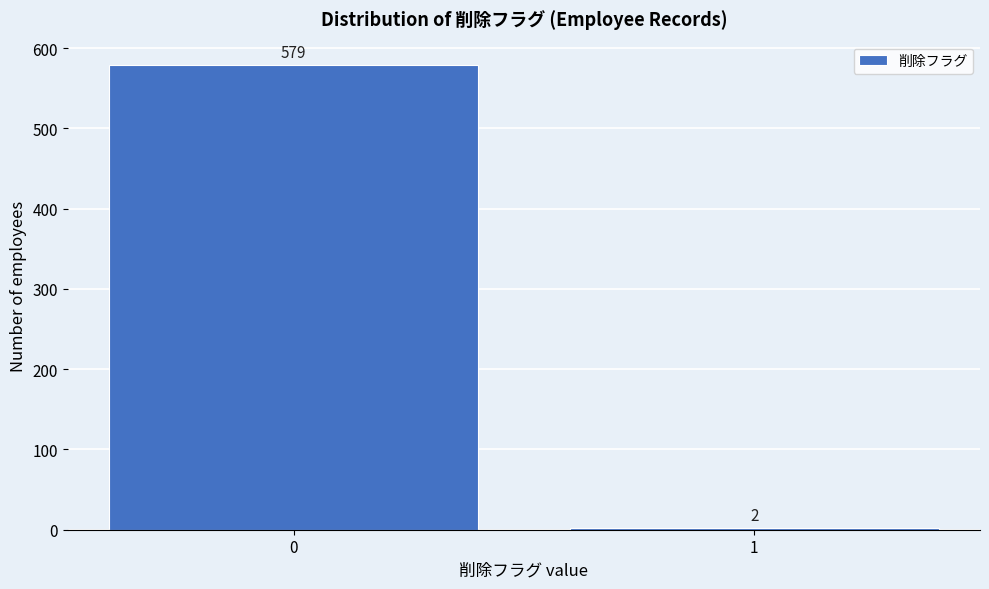

Reading left to right, transcribe all the data shown in this chart.

579	2